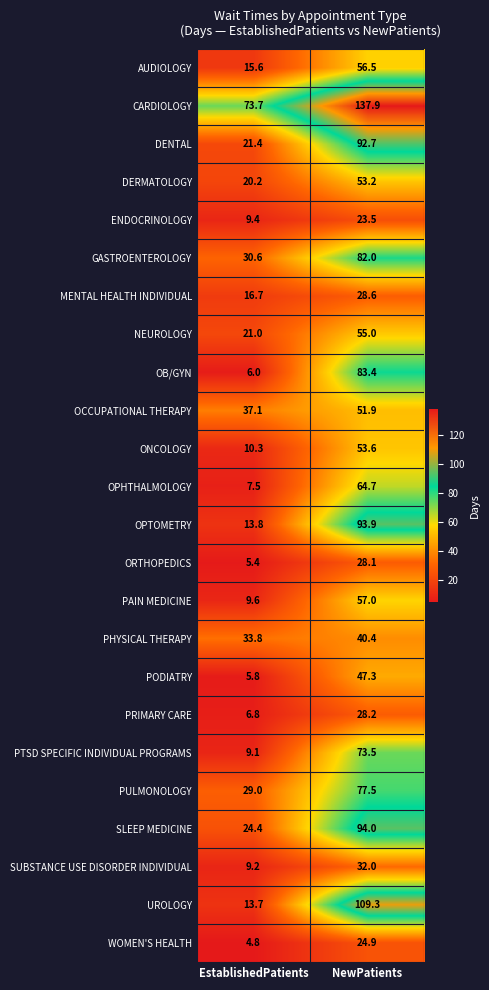

At which label is DERMATOLOGY closest to 36?

EstablishedPatients